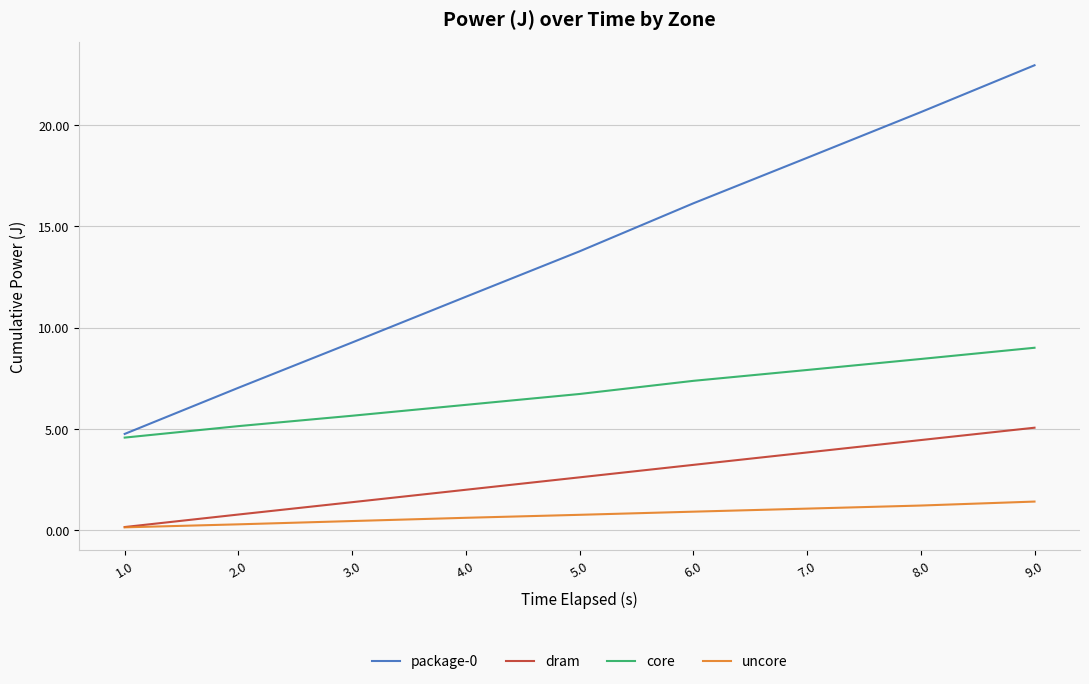

True or false: package-0 has more than 0 points higher than both neighbors.

False